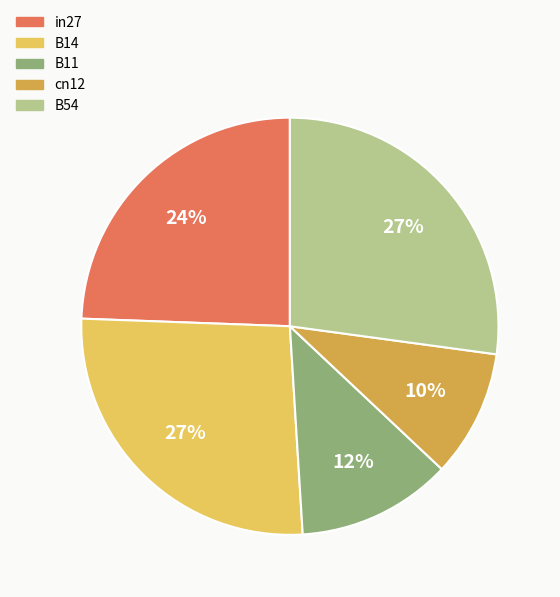

Combined, do B11 and B54 account for over 50%?

No